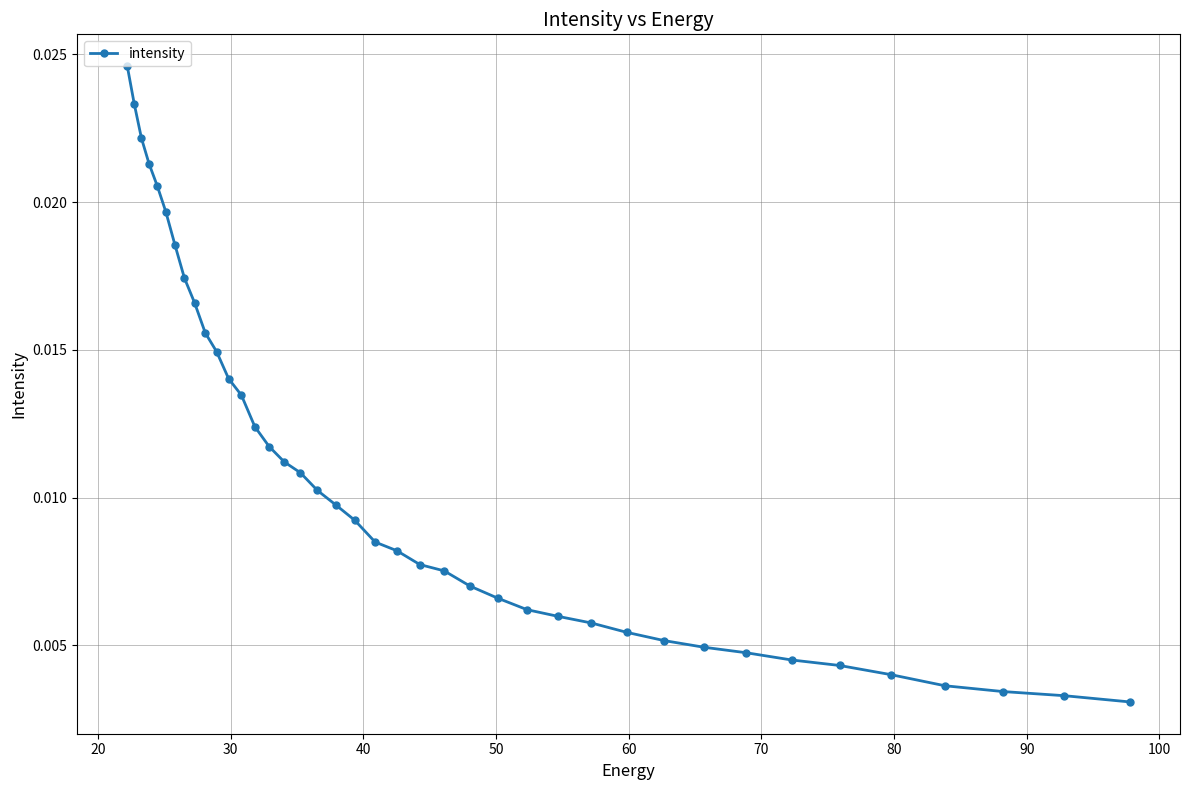

How many values are between 0 and 1?

40